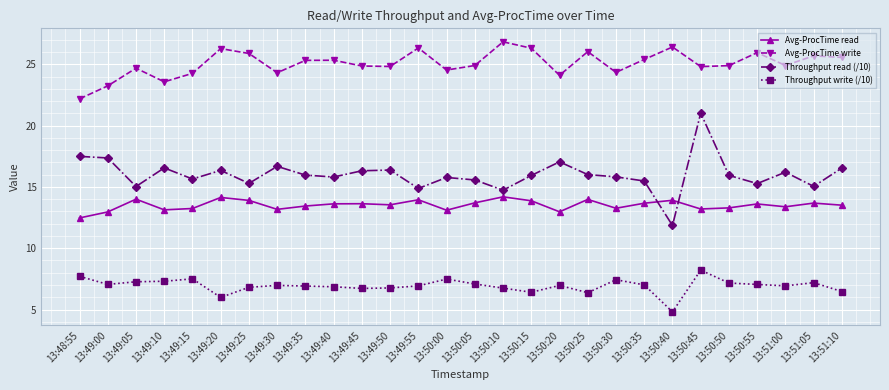

Which series has the widest spread of values?

Throughput read (/10)